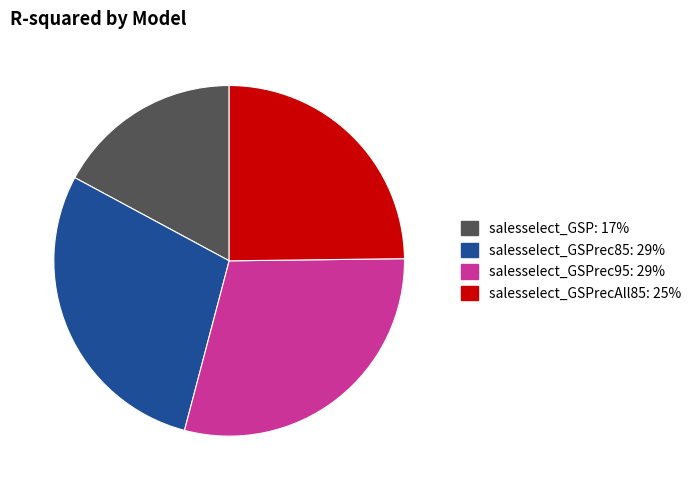

Is there any slice that represents more than half of the pie?

No